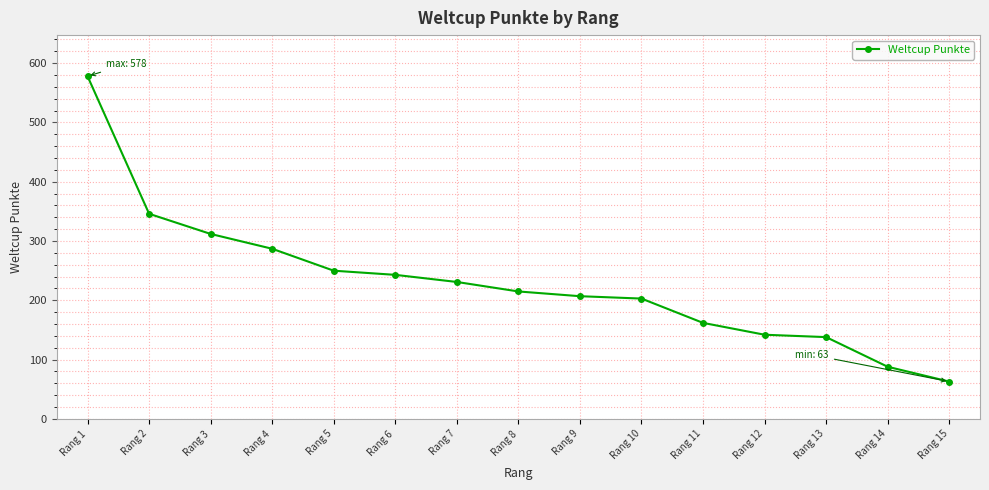

How many lines are shown in the chart?

1